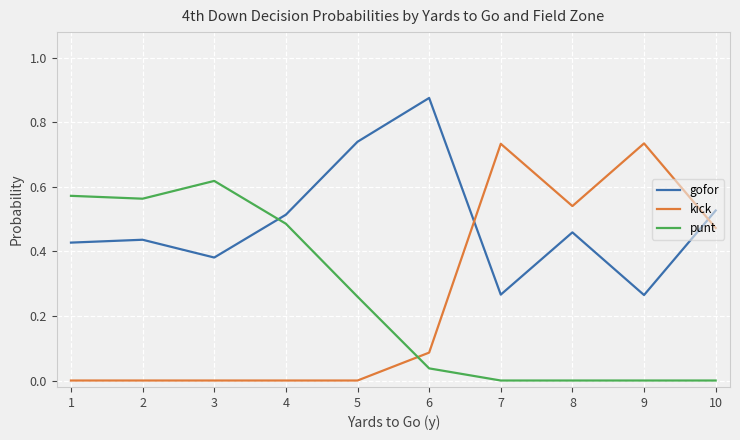

Between which two adjacent categories do punt and kick first intersect?

5 and 6